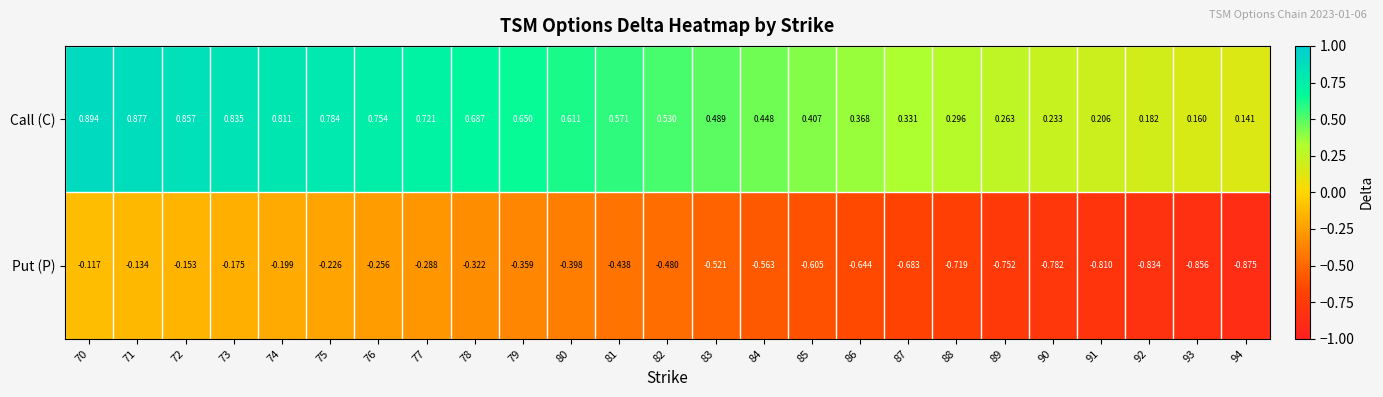

Is the value of Put (P) at 75 greater than the value of Call (C) at 87?

No